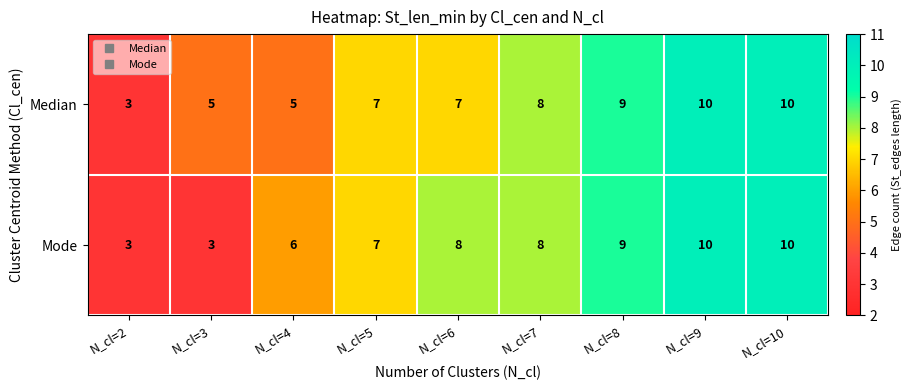

What is the lowest value of the Median series?

3